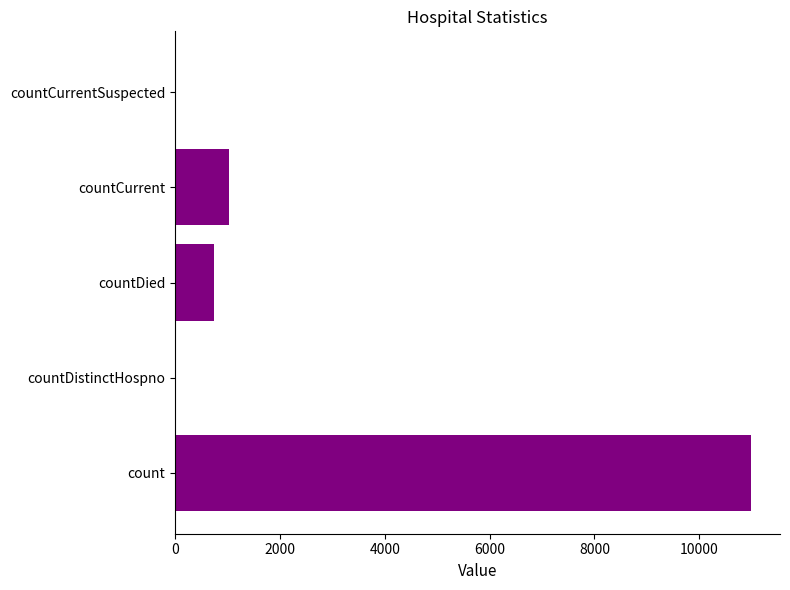

Which label corresponds to the largest value in the chart?

count